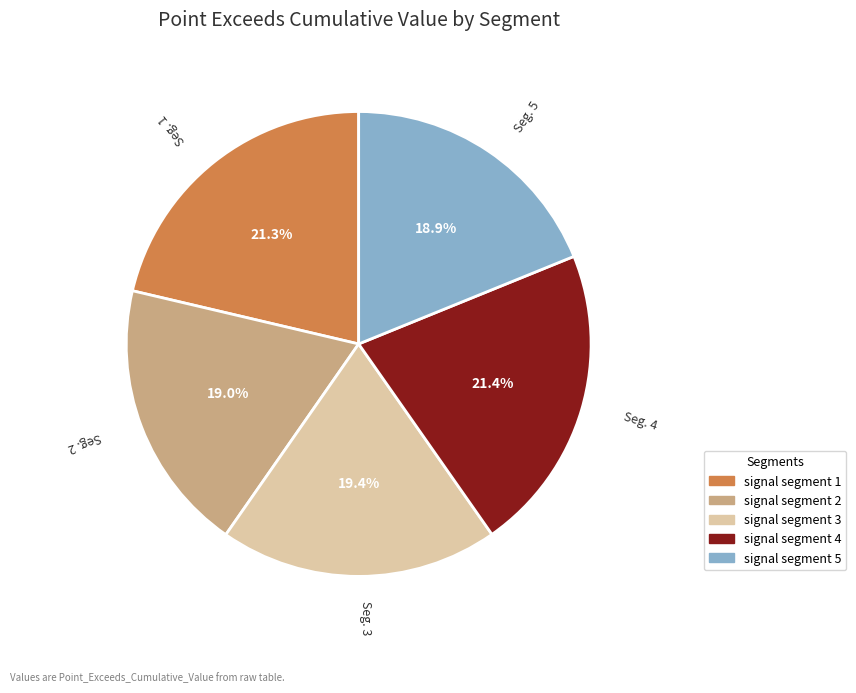

How much of the chart is everything except signal segment 1?

78.7%